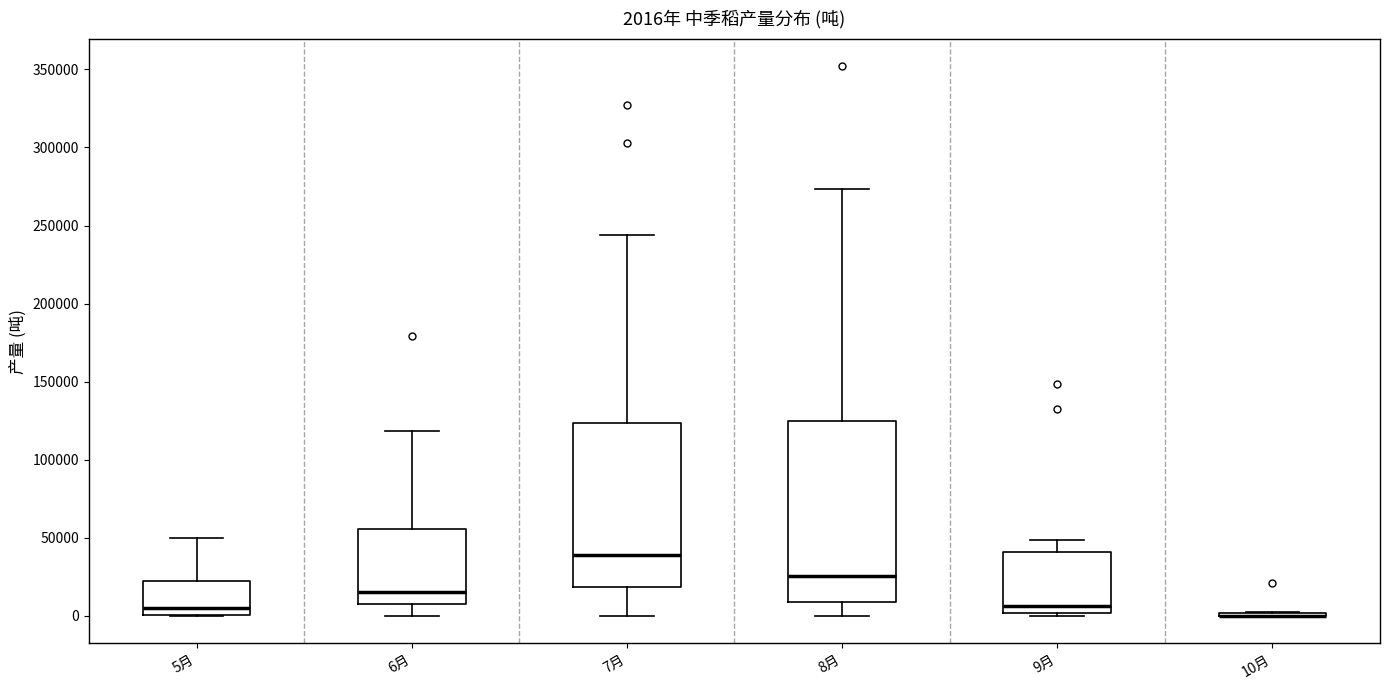

Which box is the tallest, from its lower edge to its upper edge?

8月